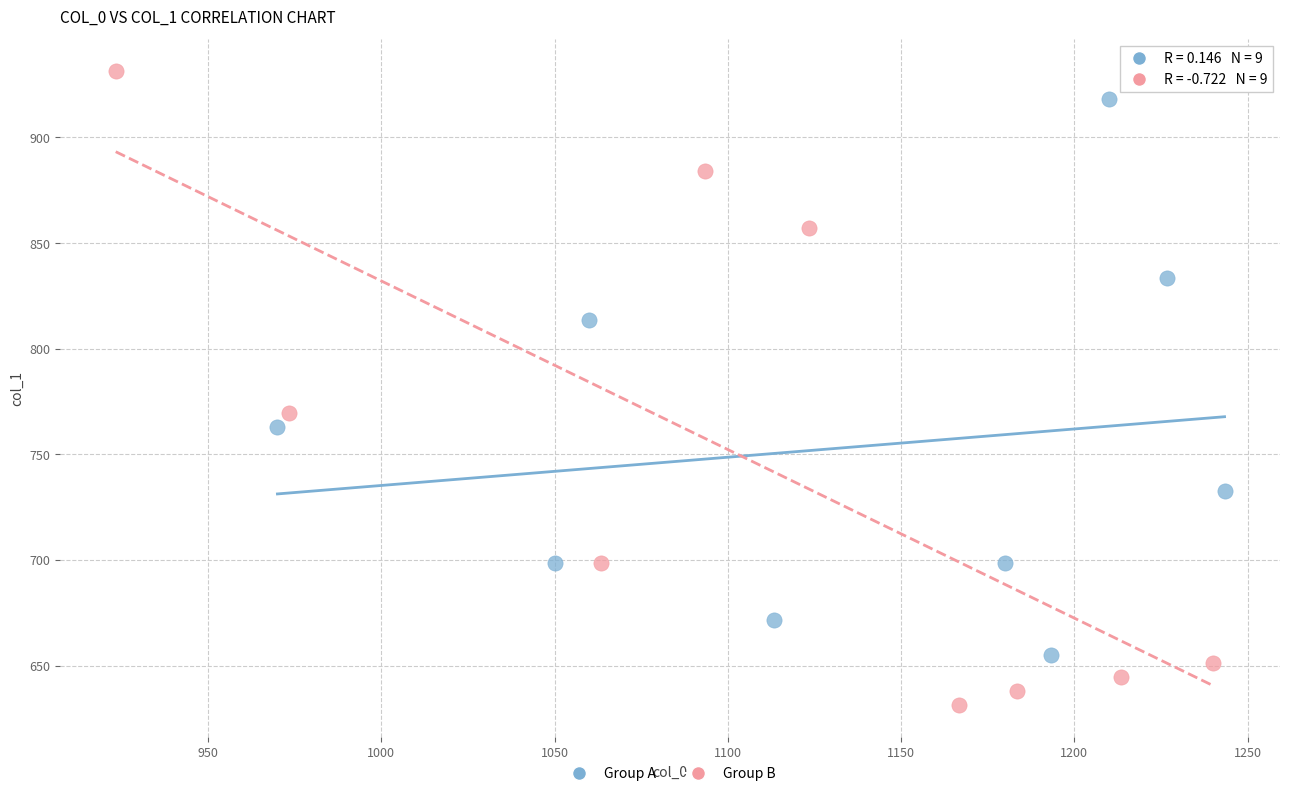

Which series reaches the minimum Y coordinate?

Group B